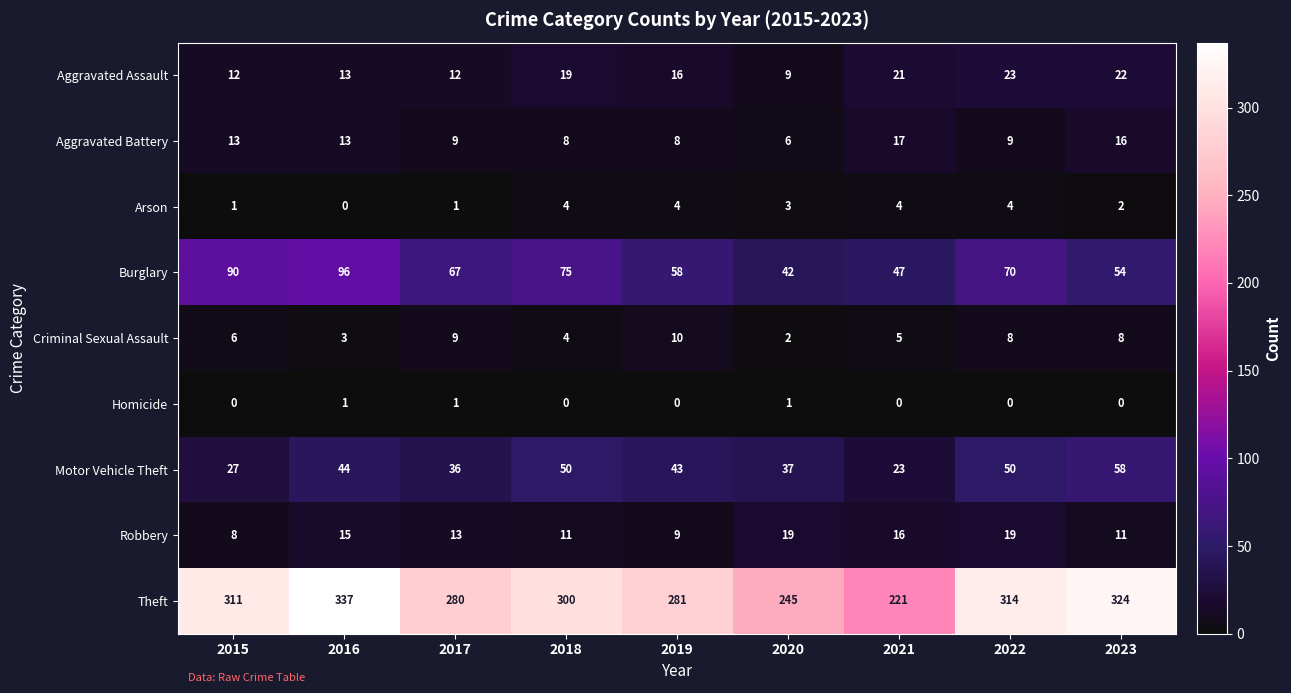

At which category does the chart reach its peak across all series?

2016